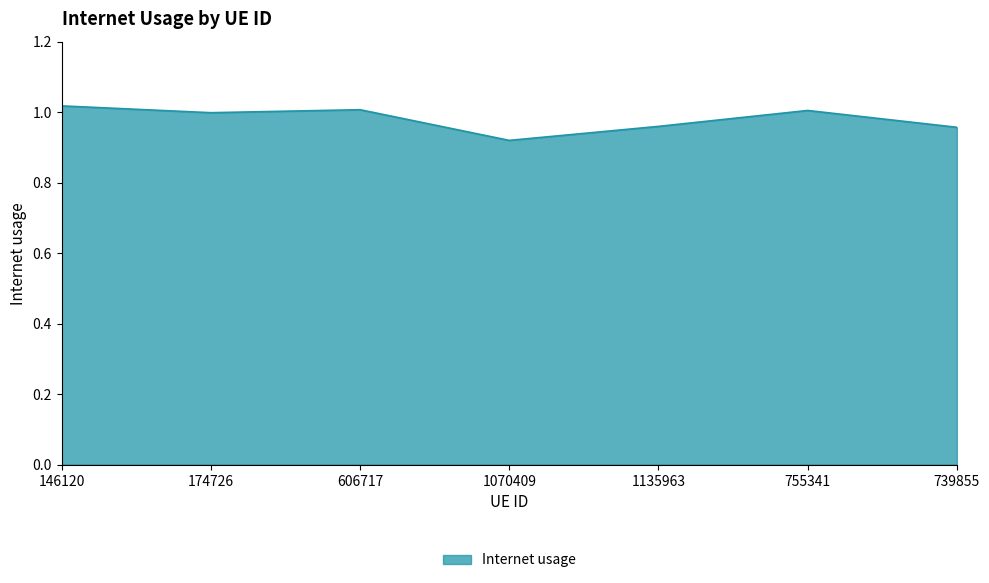

The value at 606717 is 1.0. True or false?

True